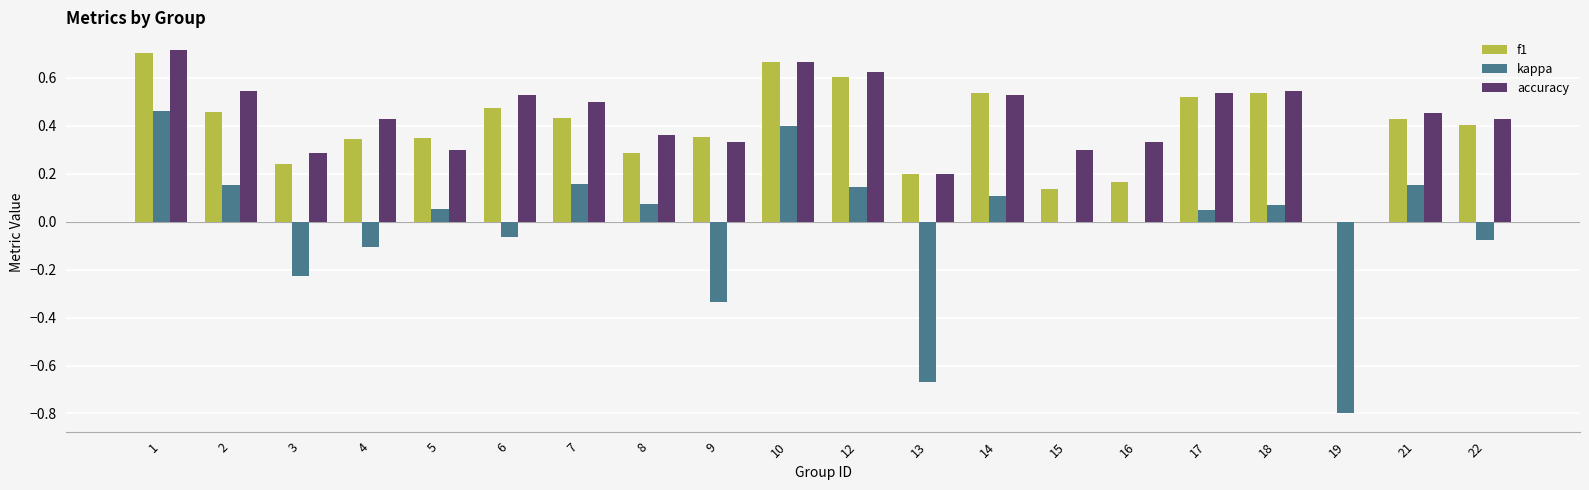

The value of f1 at 3 is 0.2. True or false?

True